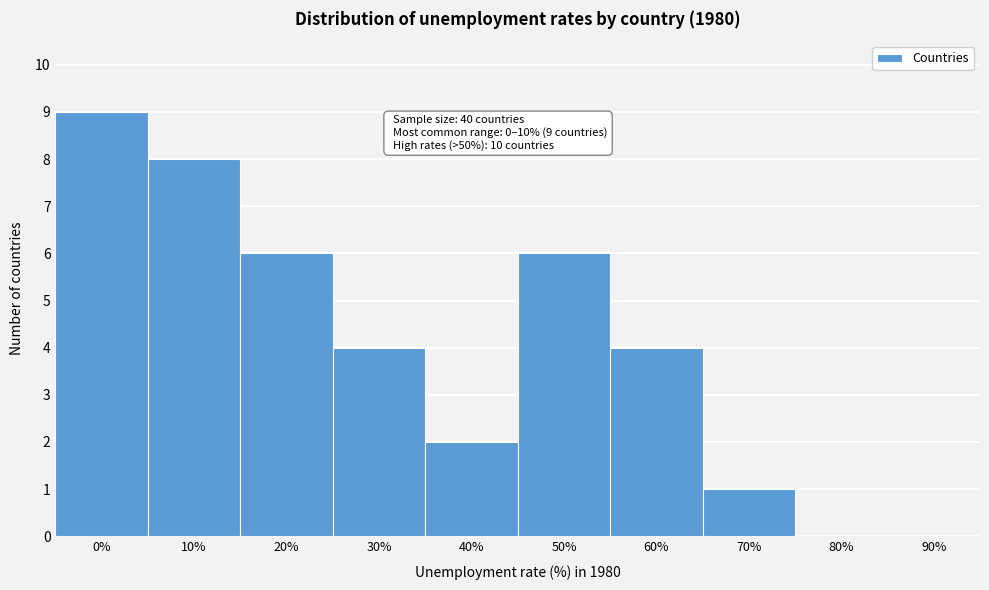

Reading left to right, transcribe all the data shown in this chart.

0%=9	10%=8	20%=6	30%=4	40%=2	50%=6	60%=4	70%=1	80%=0	90%=0